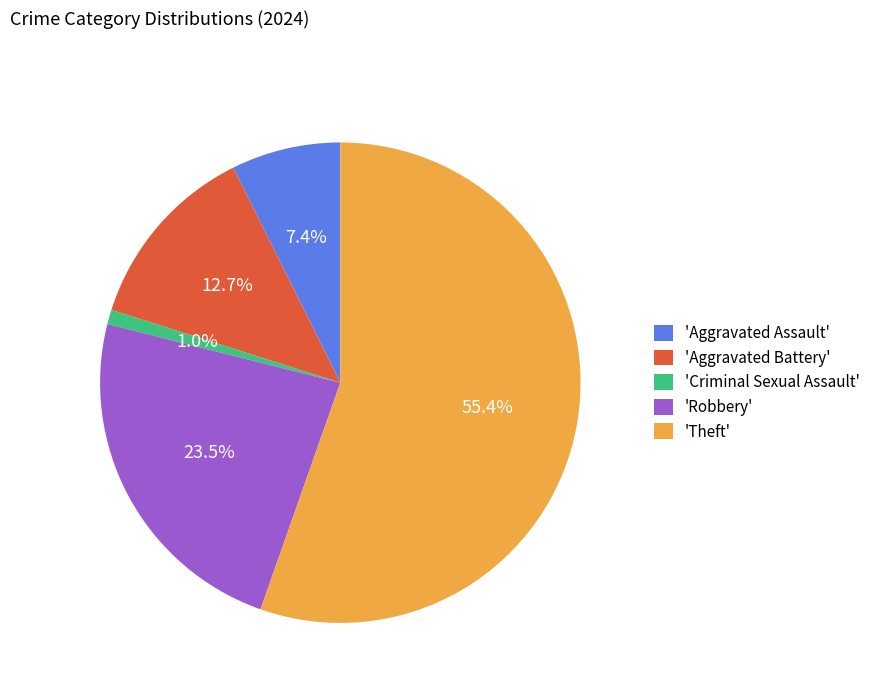

Combined, do 'Theft' and 'Aggravated Assault' account for over 50%?

Yes